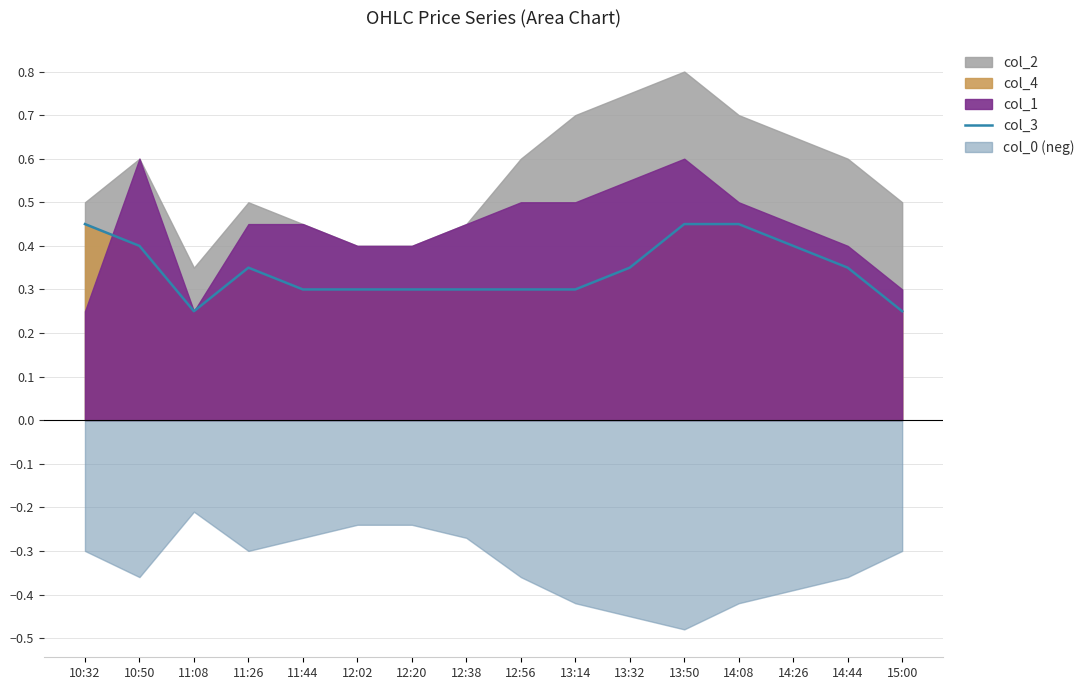

Between 15:00 and 10:32, which is larger?

10:32